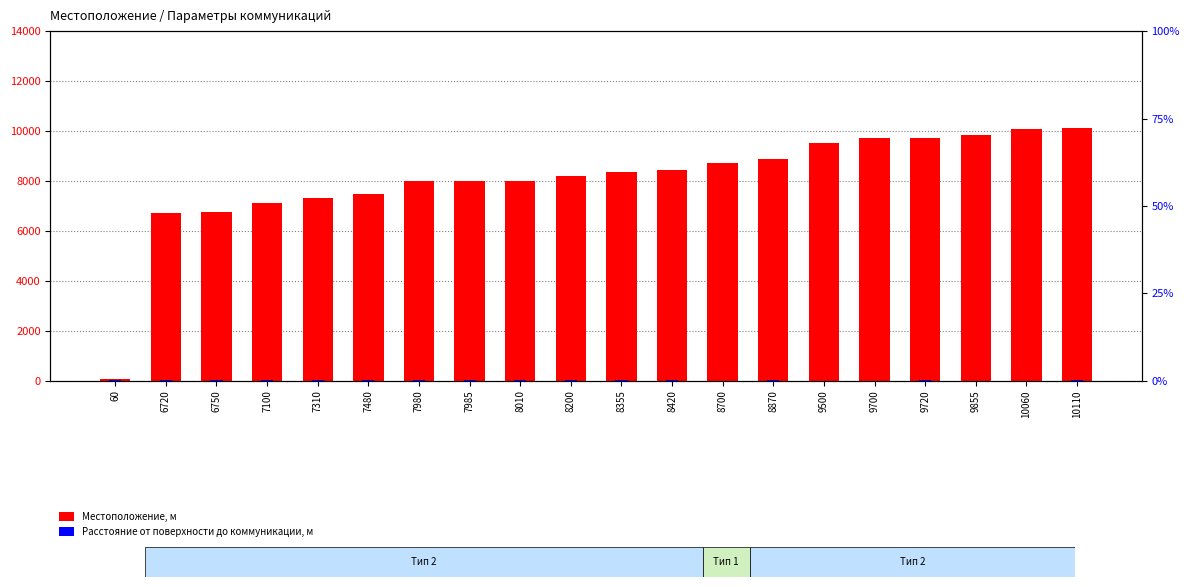

What is the approximate value of Местоположение, м at 8870?

8870